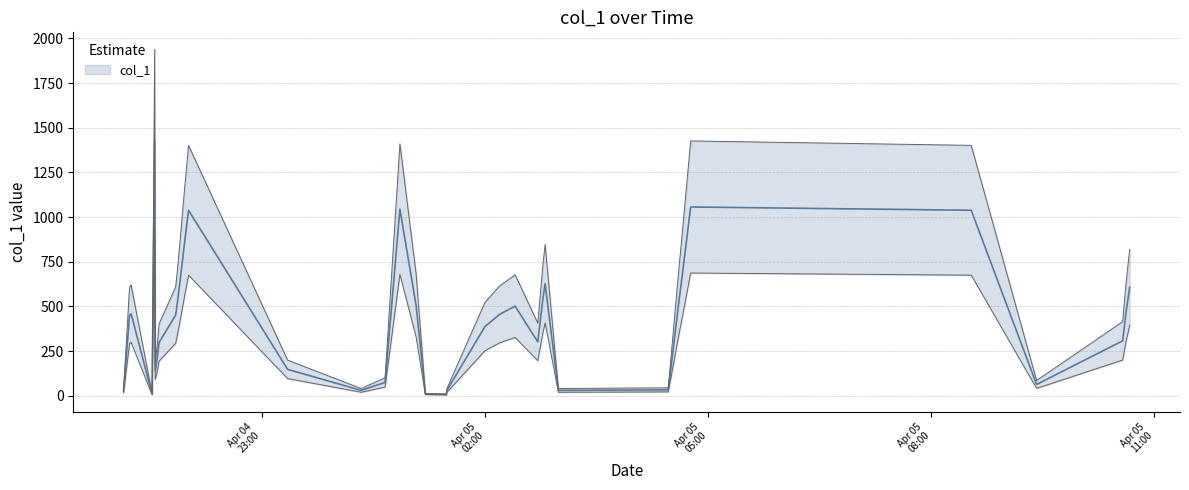

At which label does the data first exceed 295?

2019-04-04 21:14:20